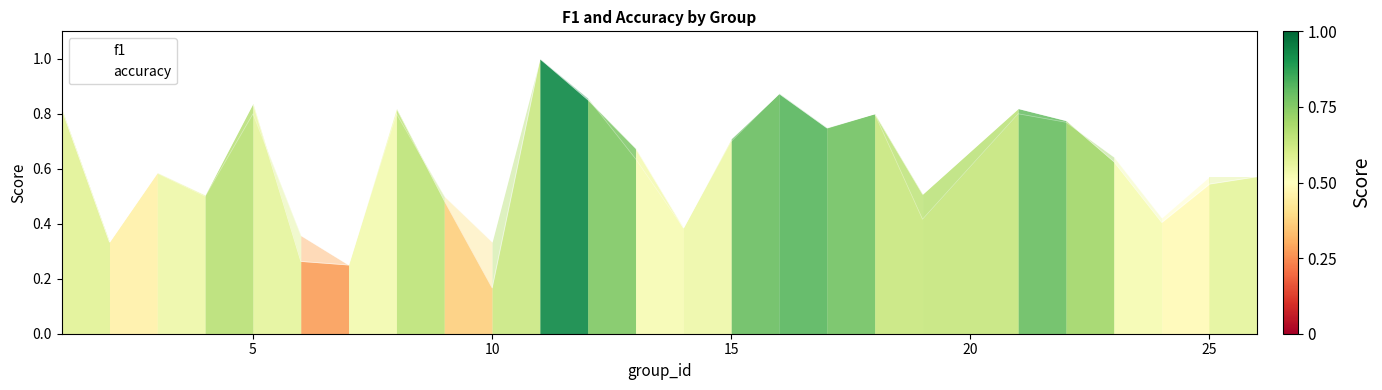

How many lines are shown in the chart?

2